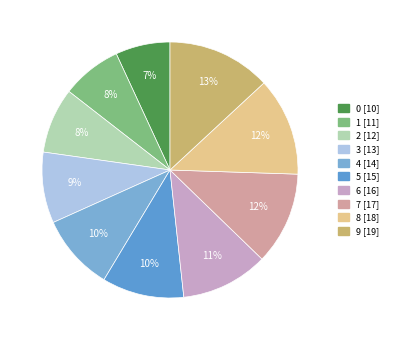

To the nearest percent, what portion does 0 represent?

7%